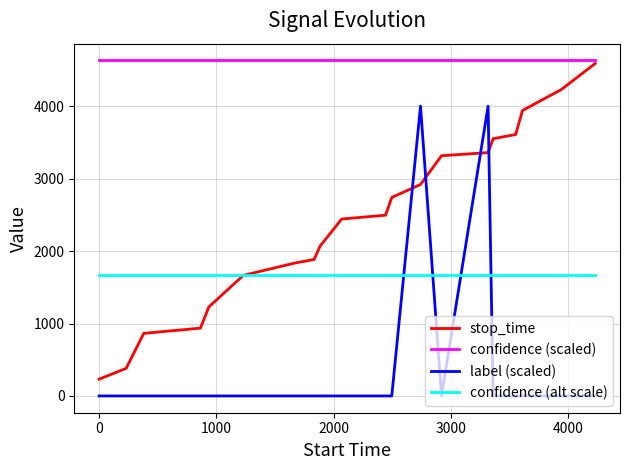

List the series in order of their overall mean, highest first.

confidence (scaled), stop_time, confidence (alt scale), label (scaled)